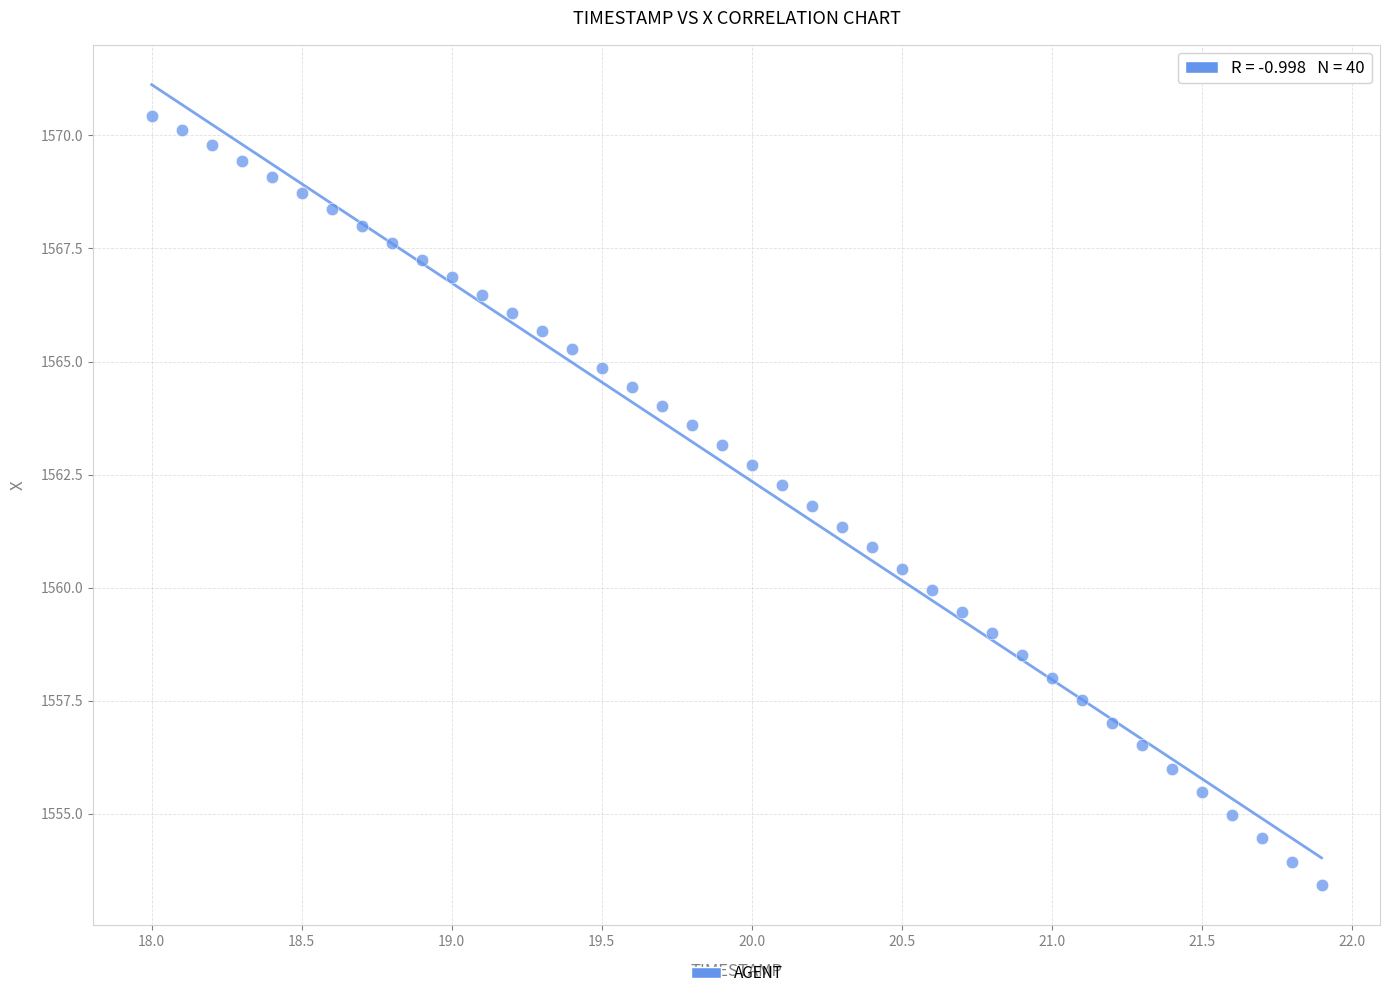

What is the range of X values (max minus min)?

3.9